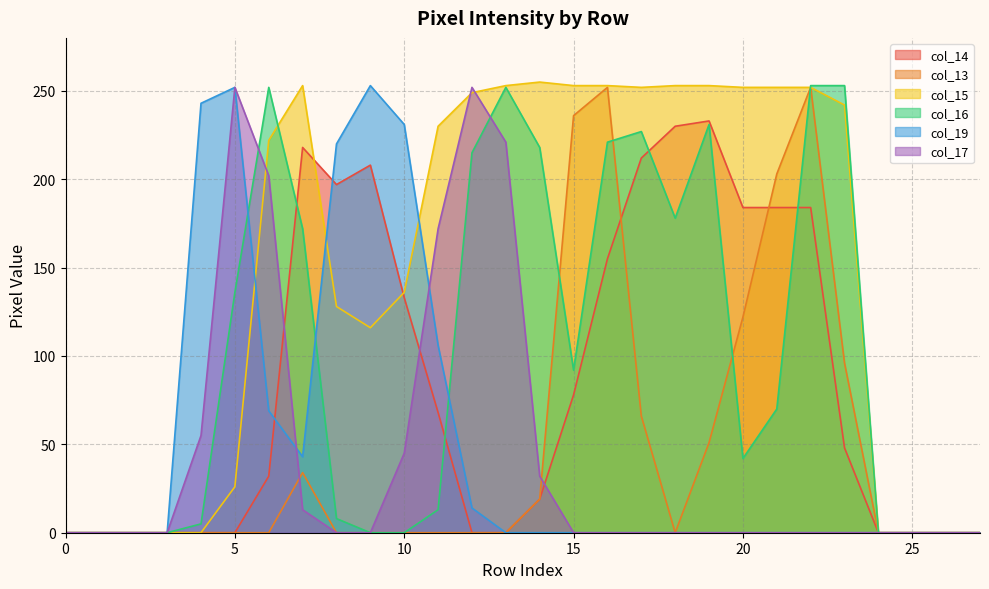

The value of col_15 at 21 is 72. True or false?

False